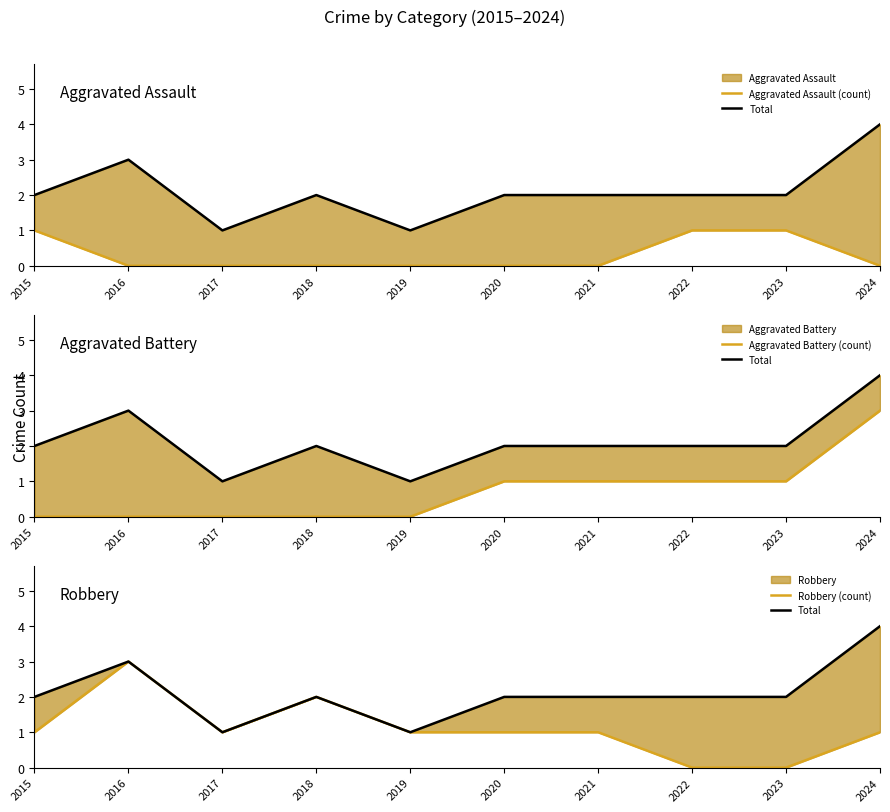

At how many categories does at least one series exceed 1?

8